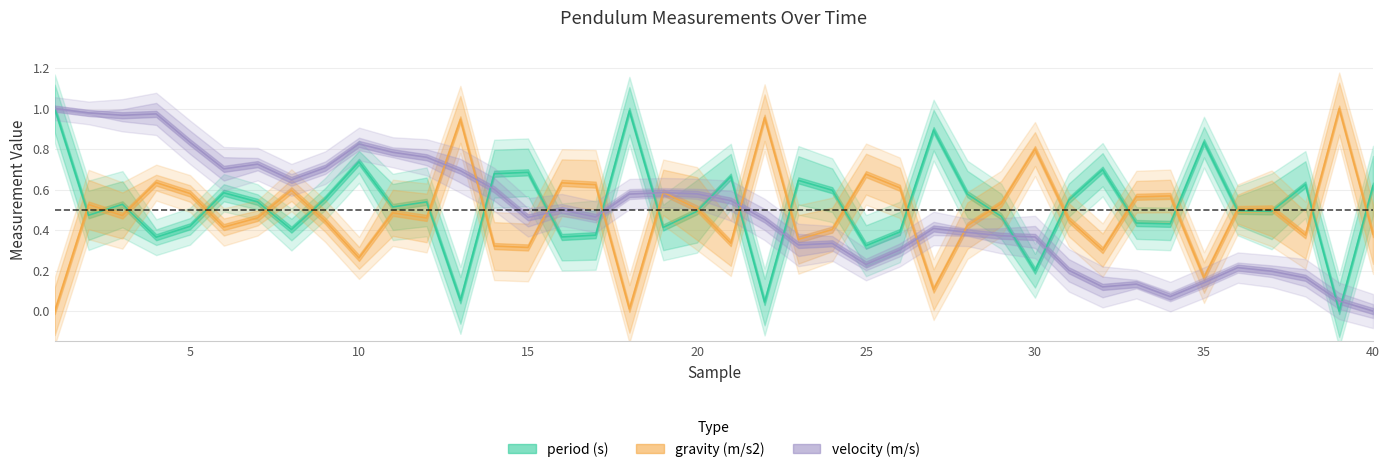

What is the value of the gravity (m/s2) point at the 19th from the left?

0.6